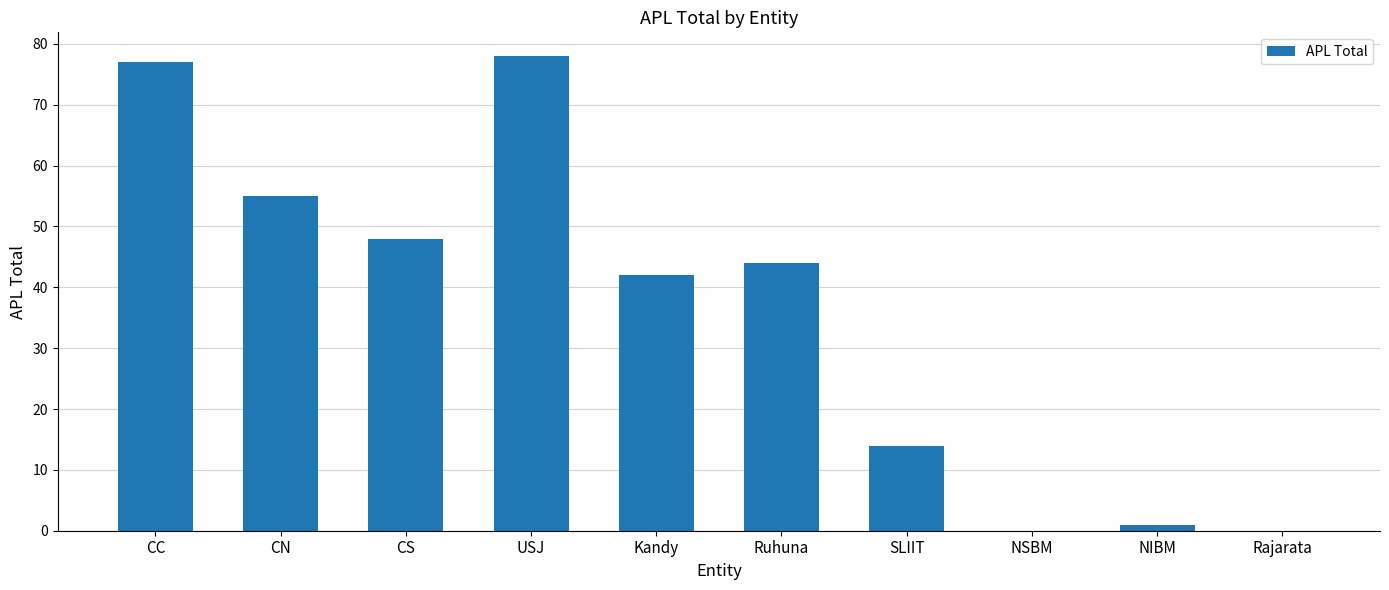

What is the greatest value displayed?

78